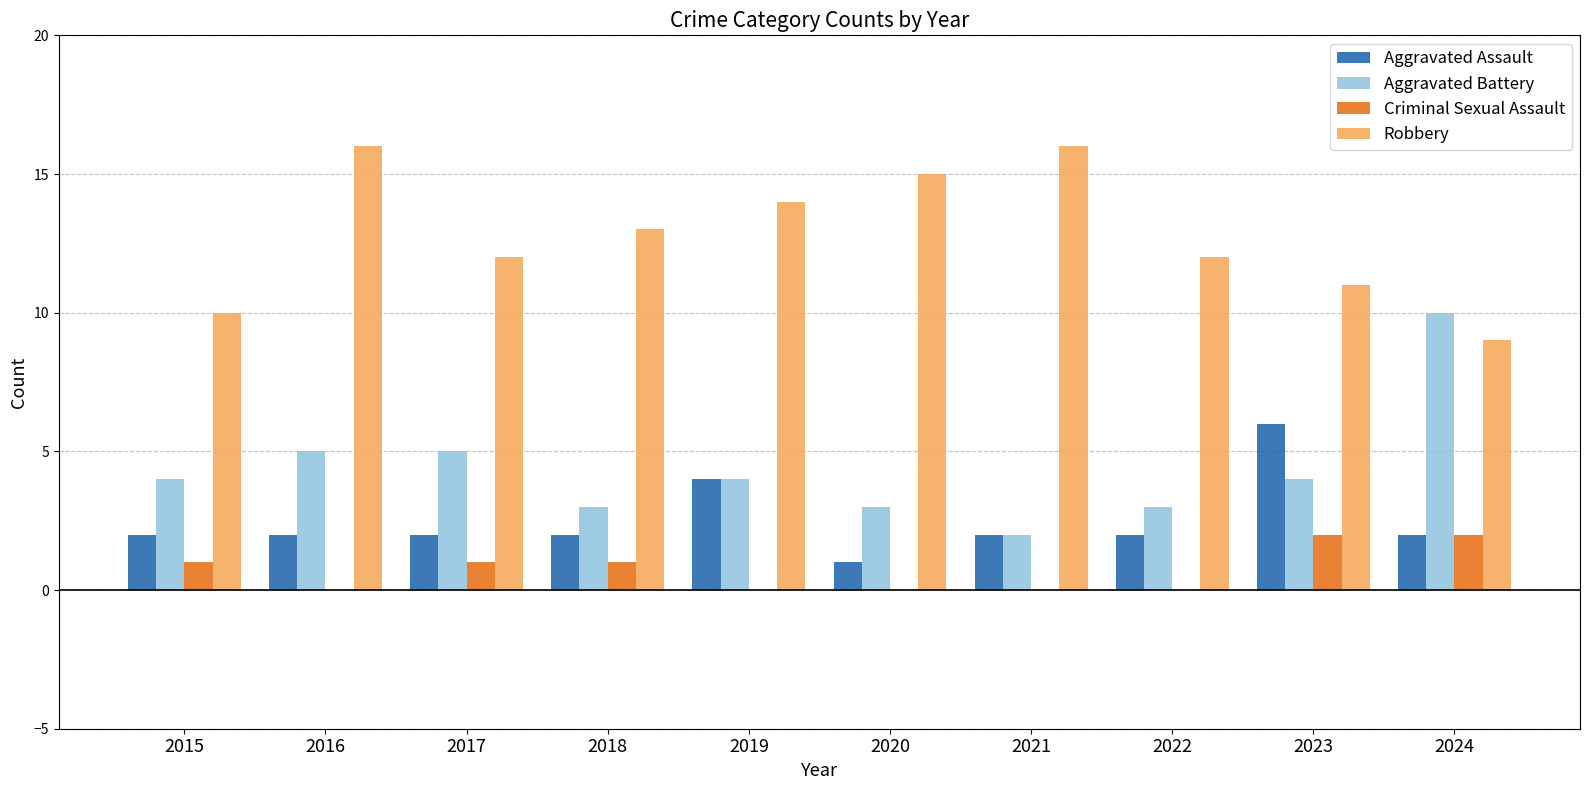

Count the number of categories in the chart.

10